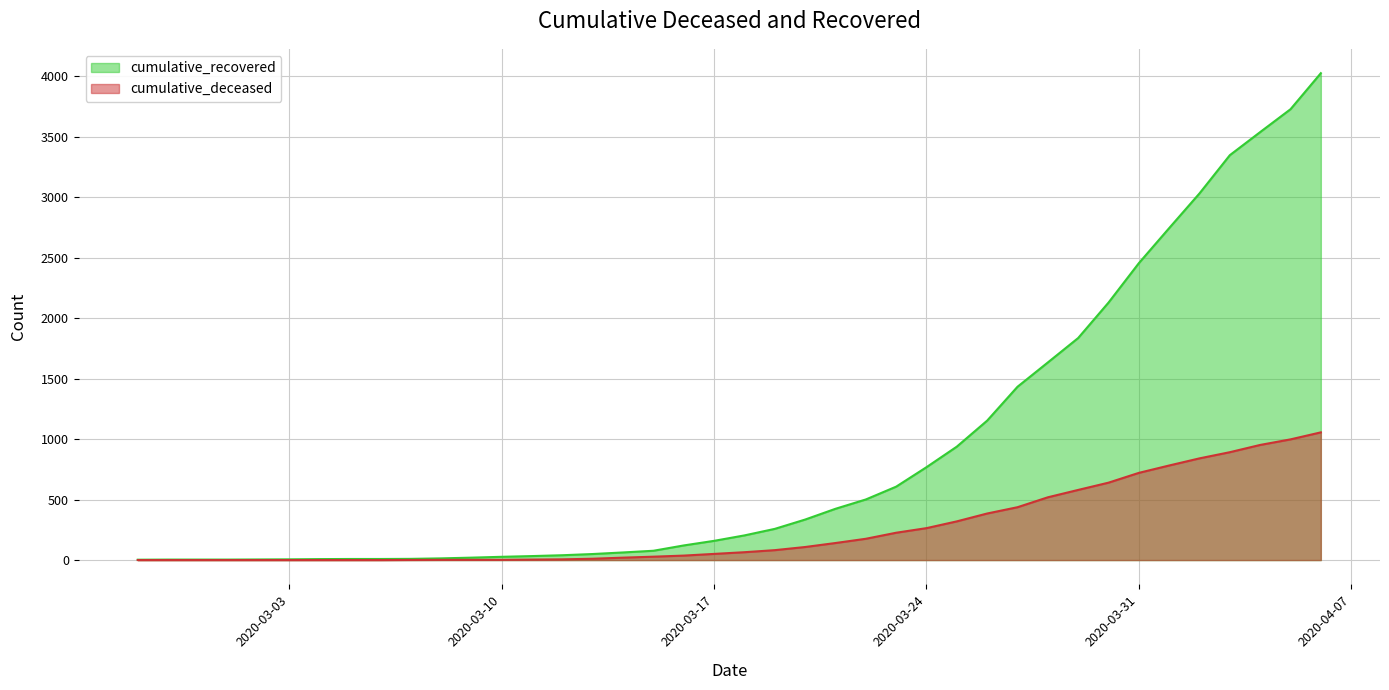

Read the cumulative_recovered value at 2020-04-01, to the nearest 100.

2700